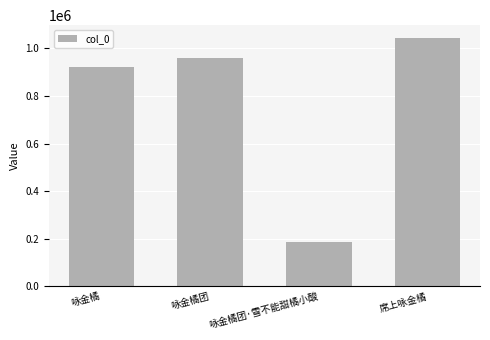

How many bars are there in total?

4